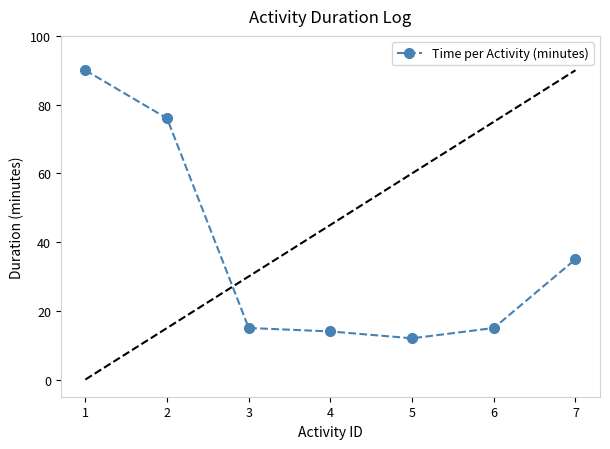

True or false: there are more than 1 points higher than both neighbors.

False